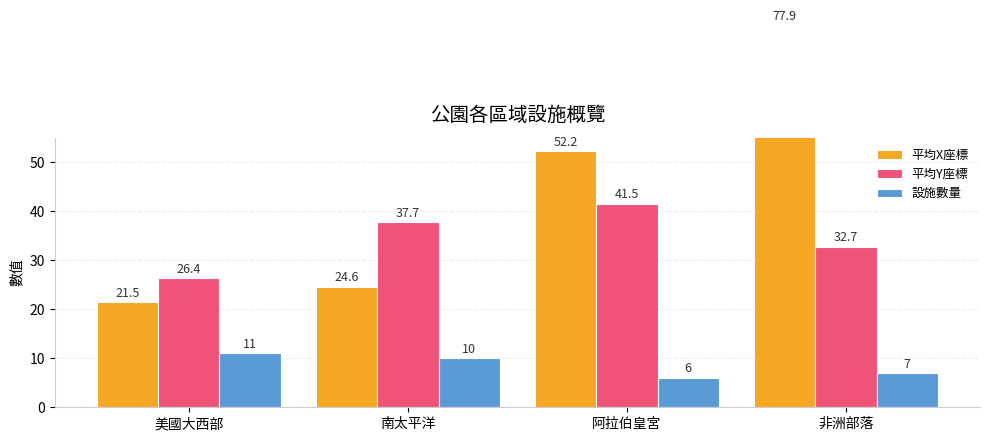

How many data points does each series have?

4